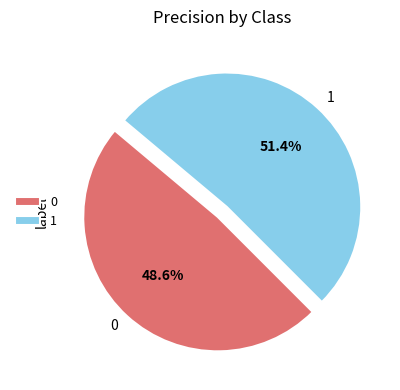

How much of the chart is everything except 0?

51.4%